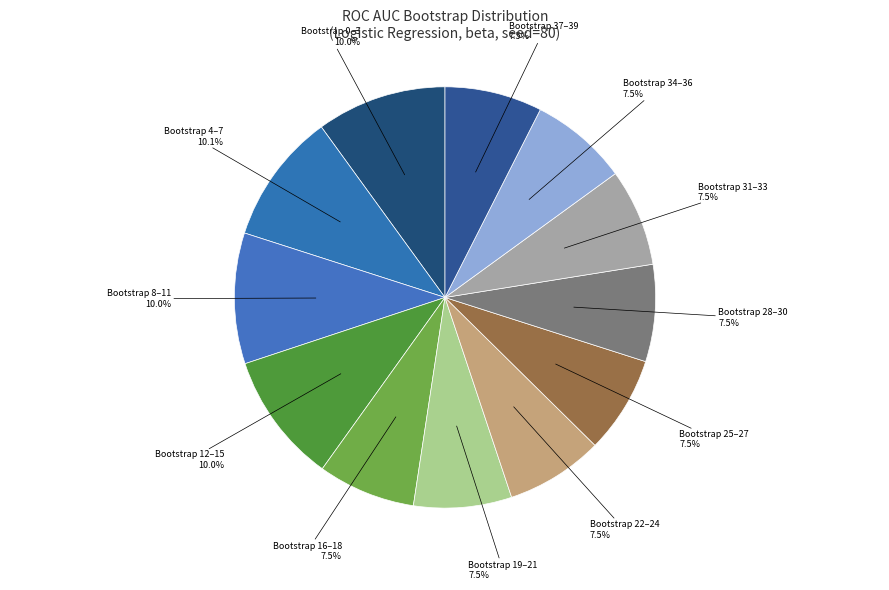

How much of the chart is everything except Bootstrap 22–24?

92.5%